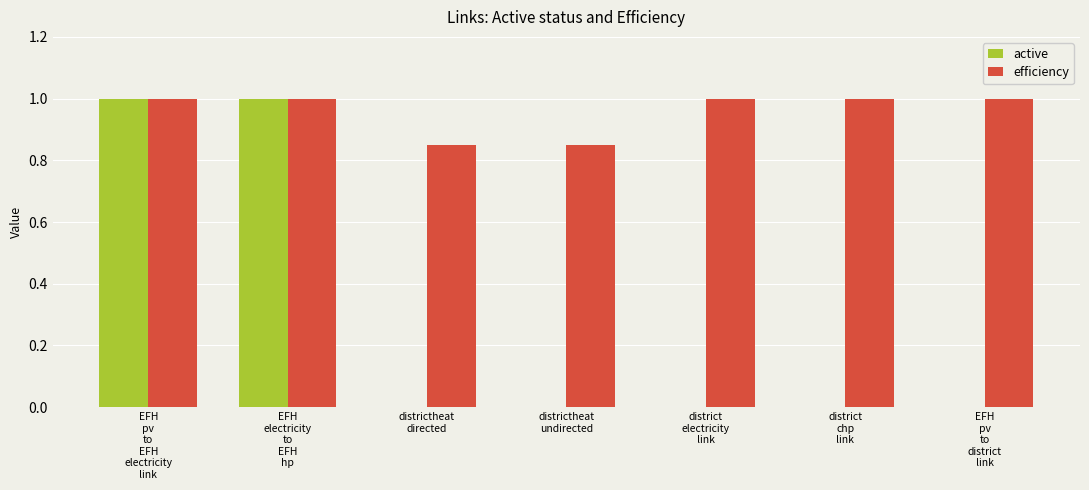

How many groups of bars are there?

7